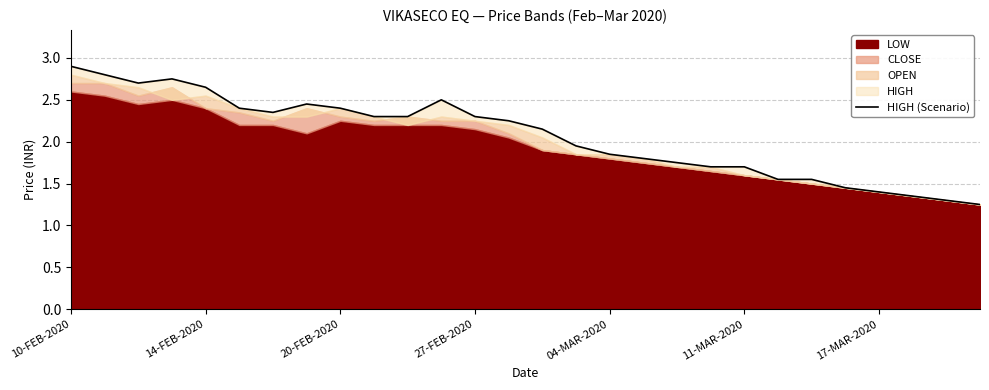

Where does the data first go above 2?

10-FEB-2020